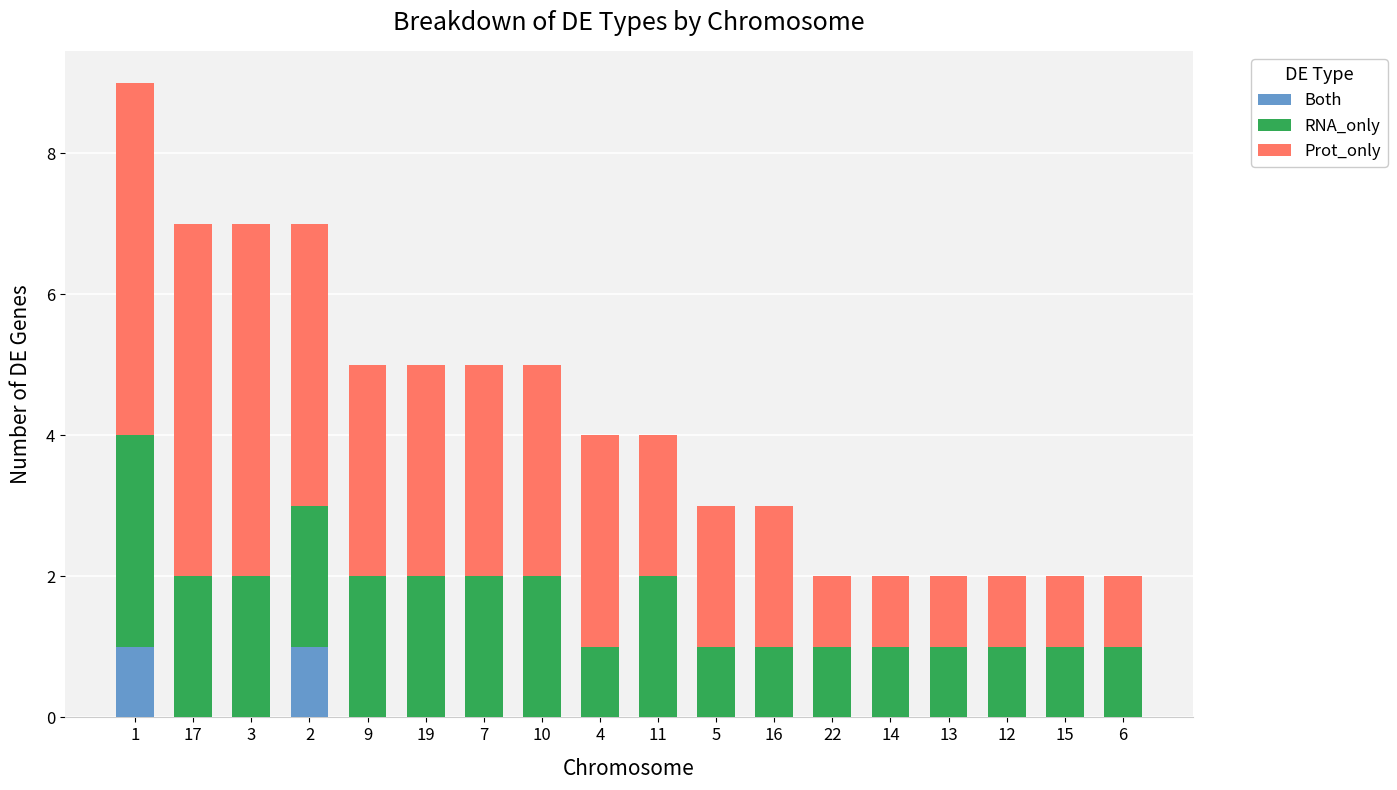

True or false: Both has a value of 1 at 6.

False